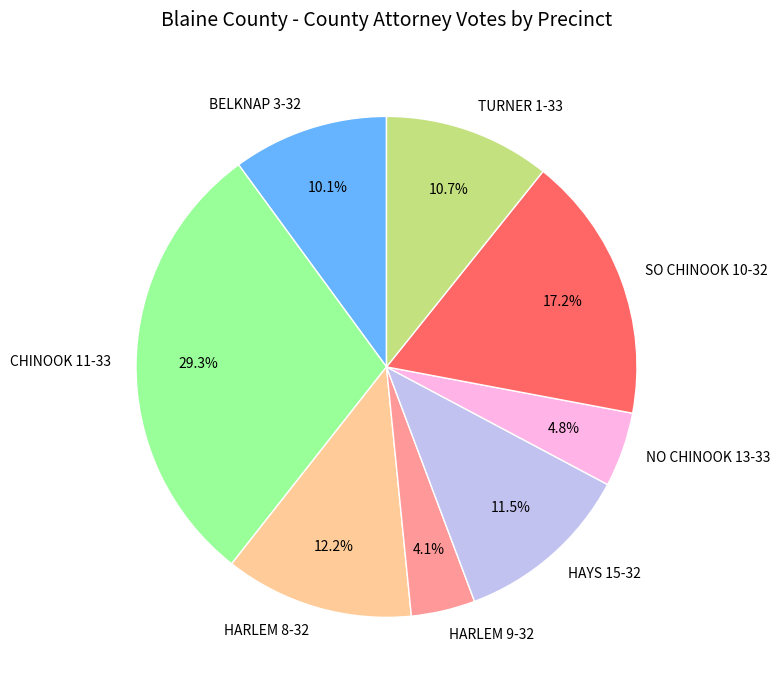

Does any single category account for the majority?

No